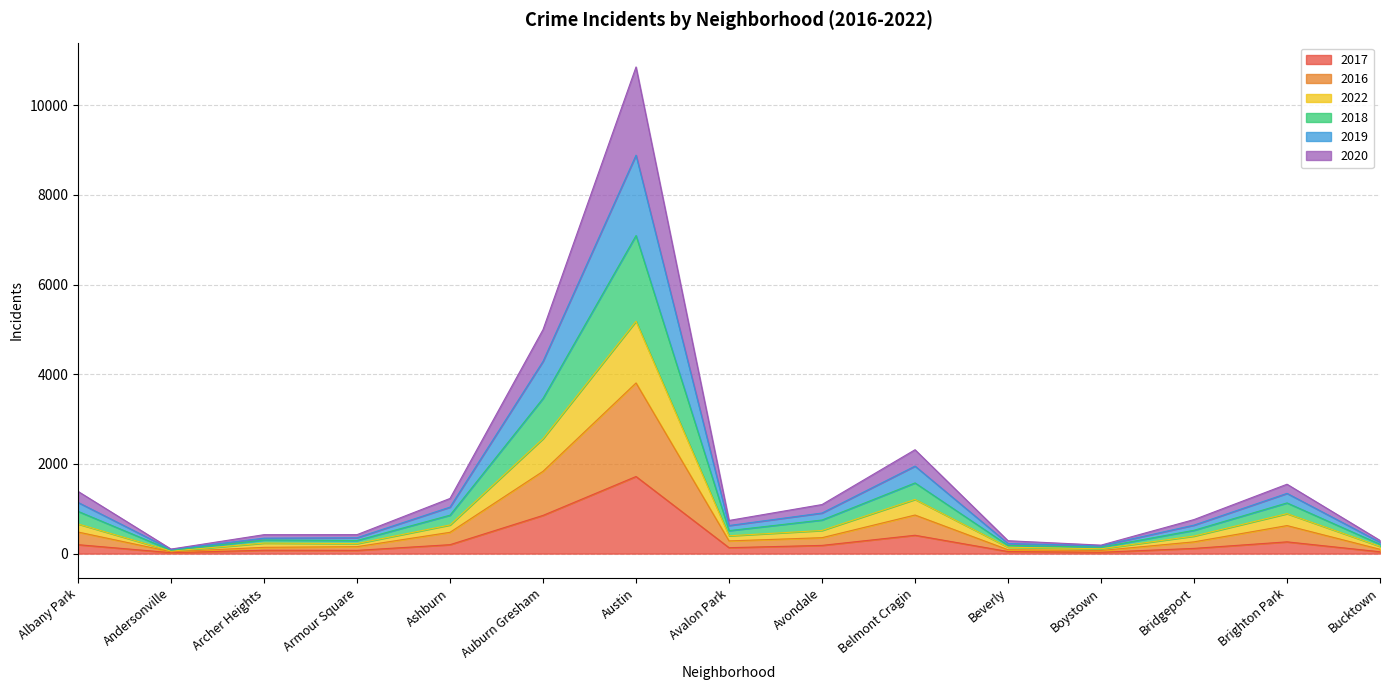

At which category is the sum across all series the highest?

Austin